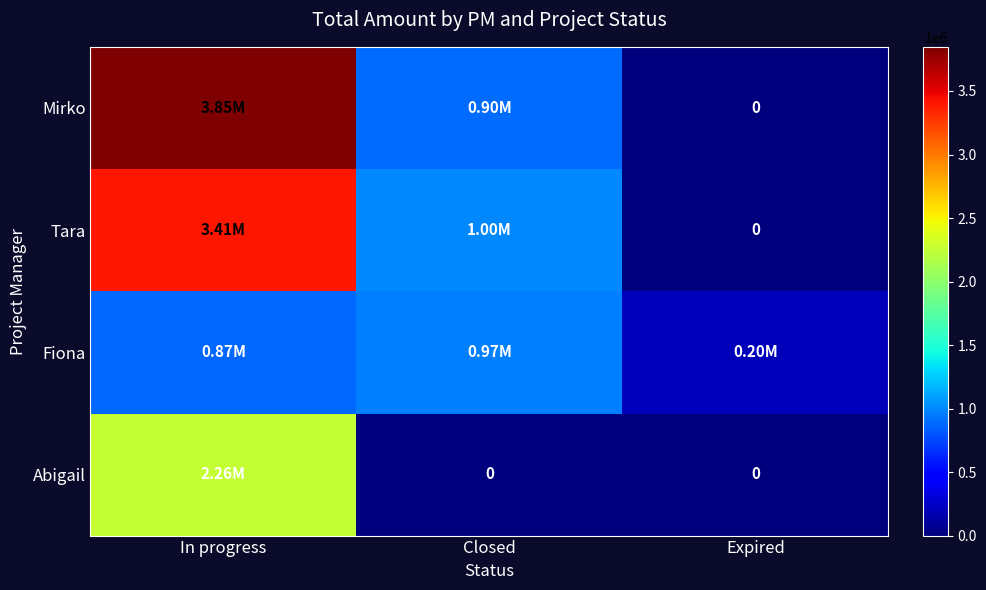

What is the sum of all Fiona values?

2042800.0